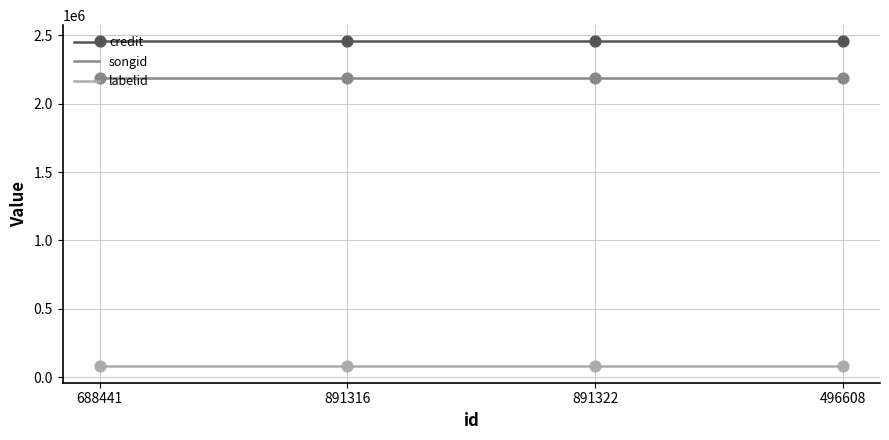

At how many categories does at least one series exceed 2132050?

4